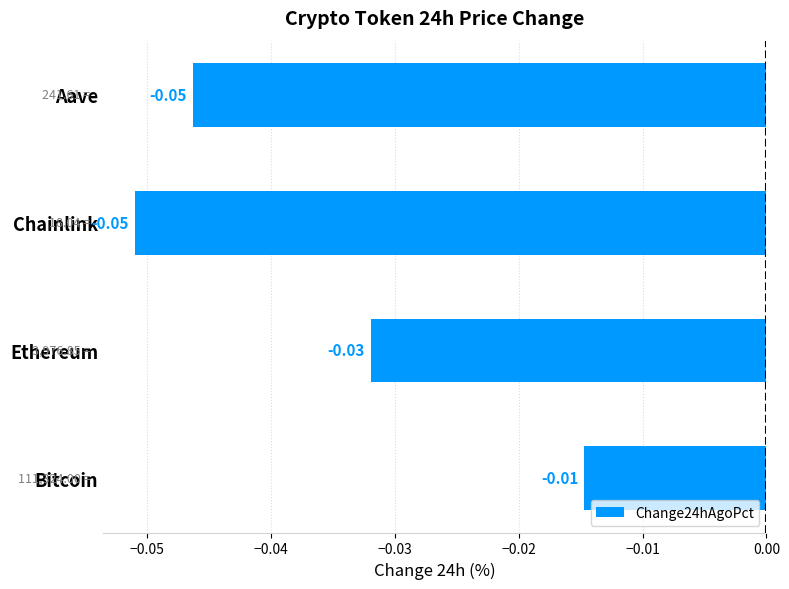

Which category has the highest value across all series?

Bitcoin